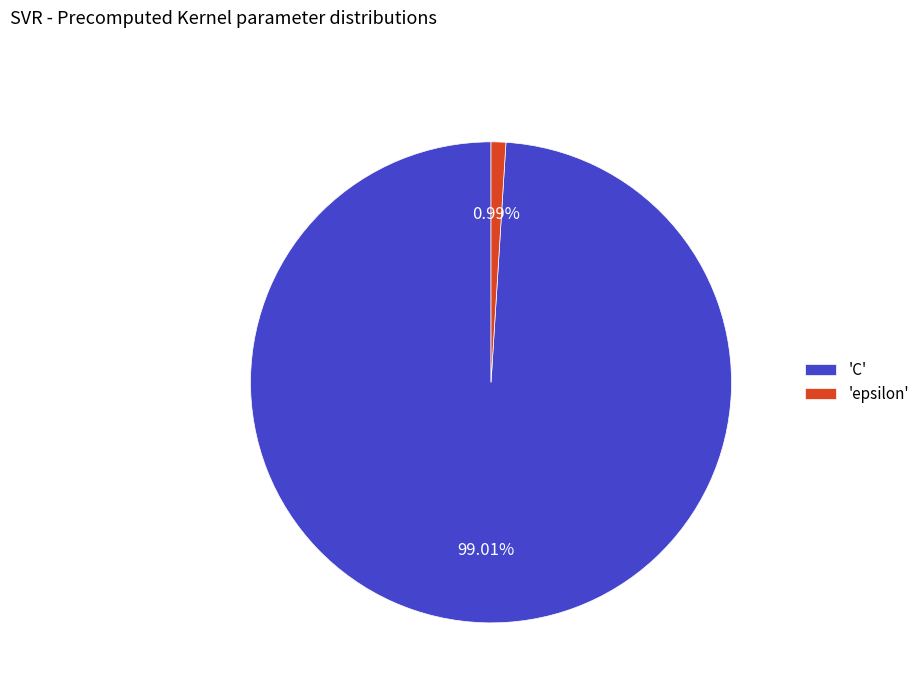

Which slice represents more than half of the pie?

'C'